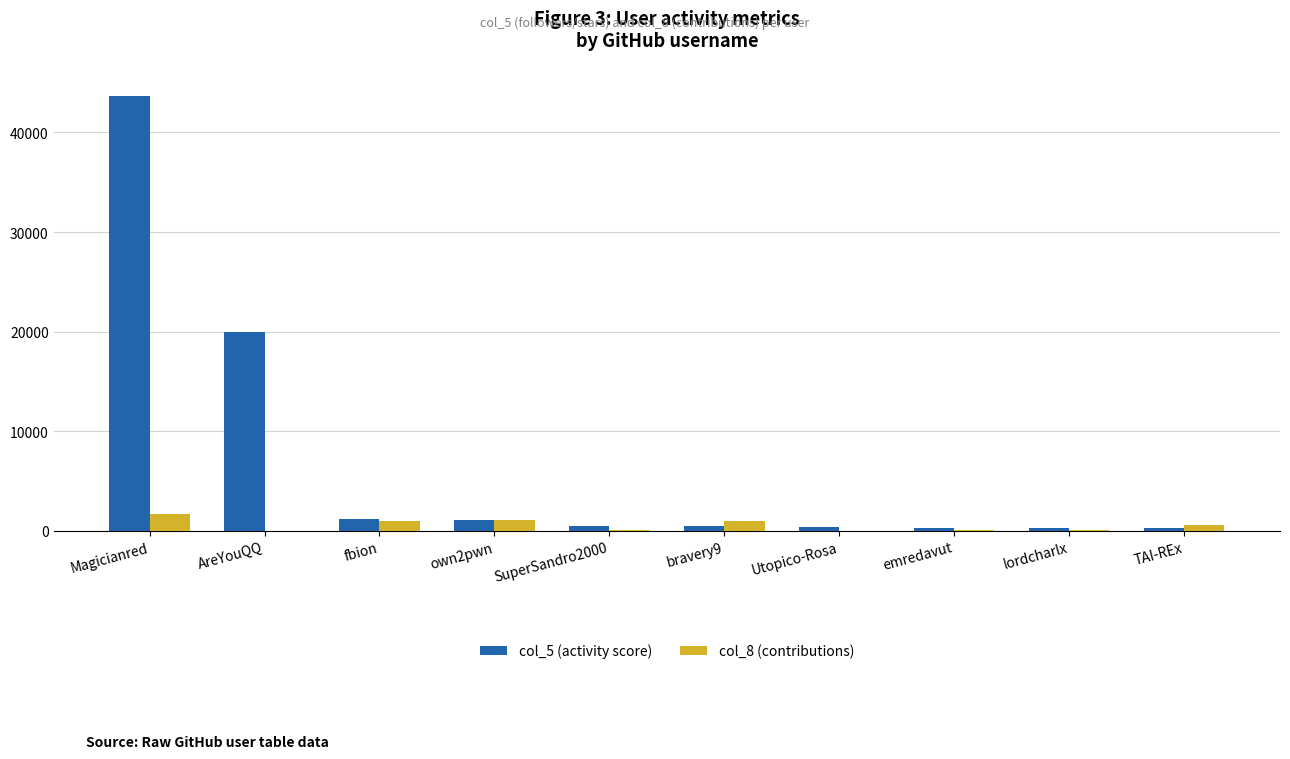

How many groups of bars are there?

10